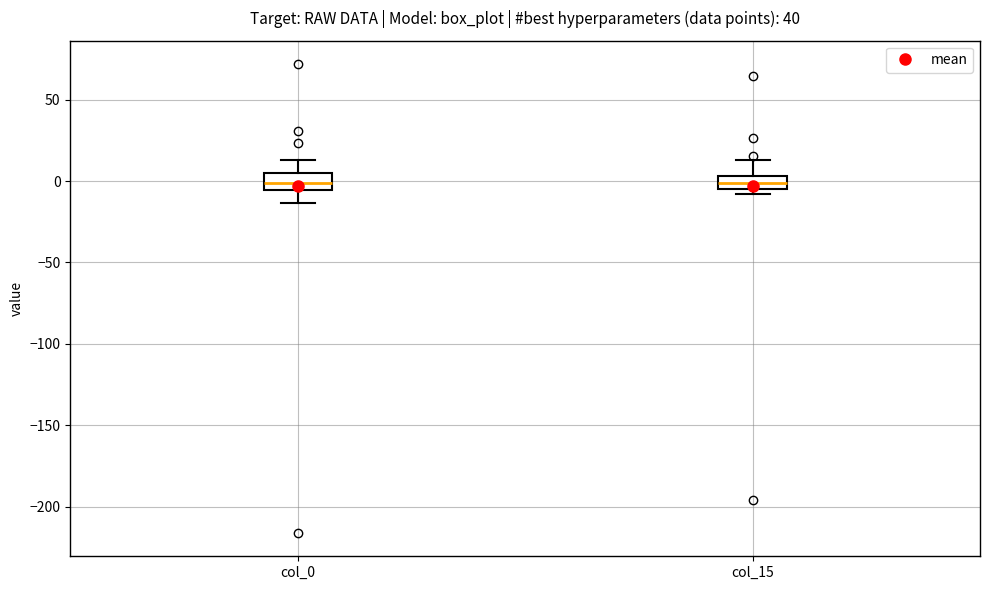

Where is the upper edge of the box for col_0 on the y-axis? The values are not printed on the chart, so give them approximately, as read against the axis.

5